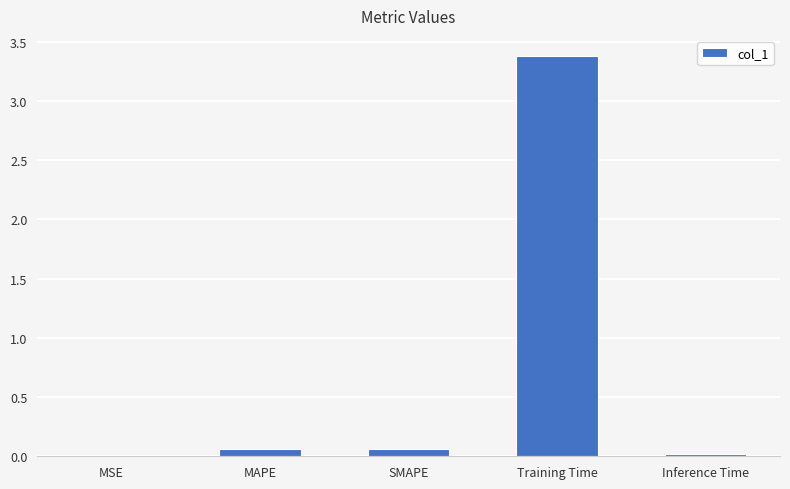

Does the chart contain stacked bars?

No